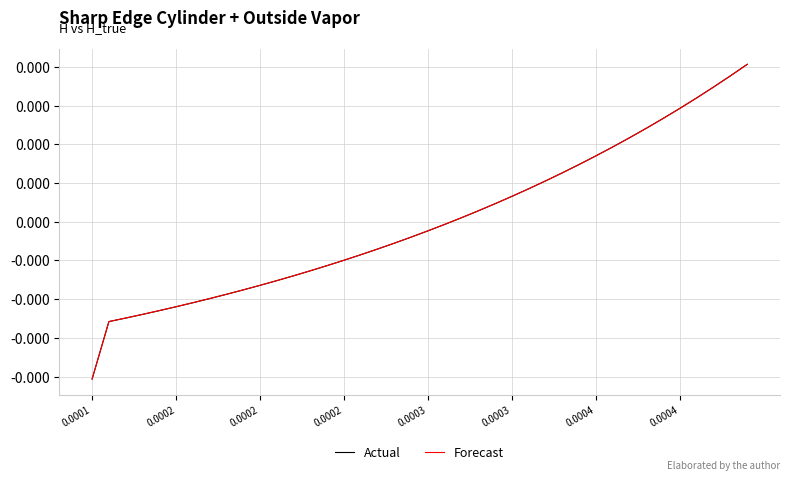

Where is Actual nearest to the value 0?

21